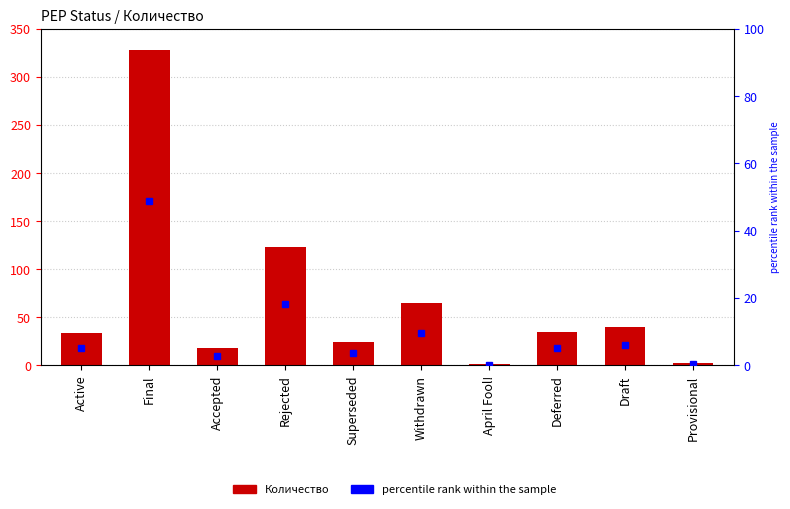

What is the difference between the second highest and second lowest values in the percentile rank within the sample series?

18.1